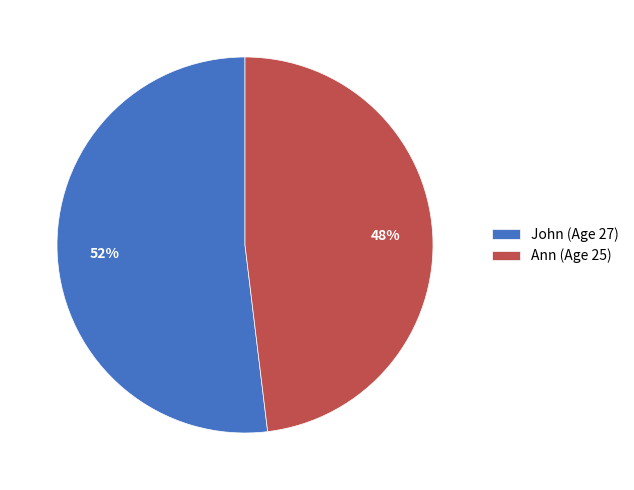

What is the smallest slice in the pie chart?

Ann